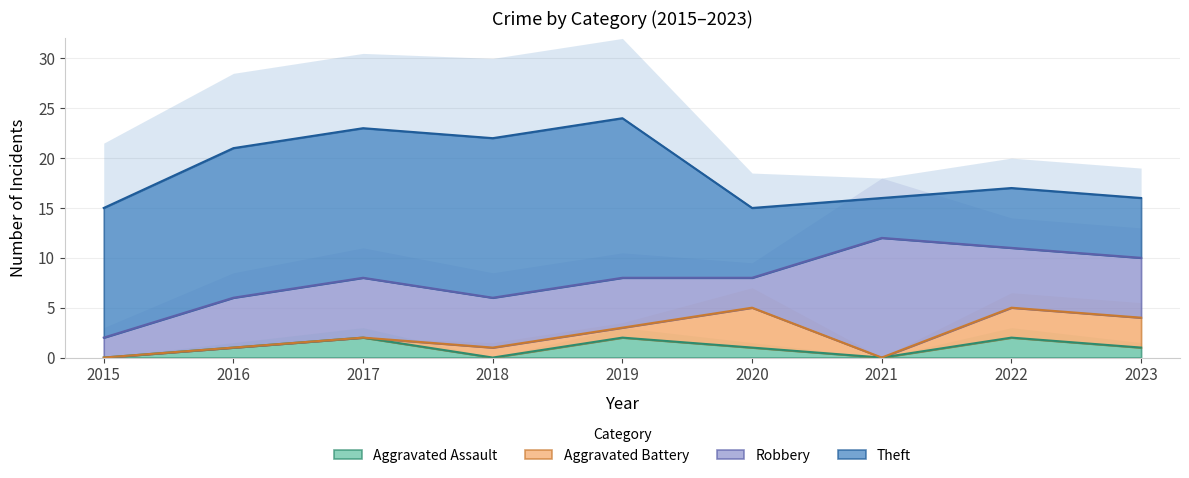

True or false: Aggravated Assault has a value of 0 at 2015.

True